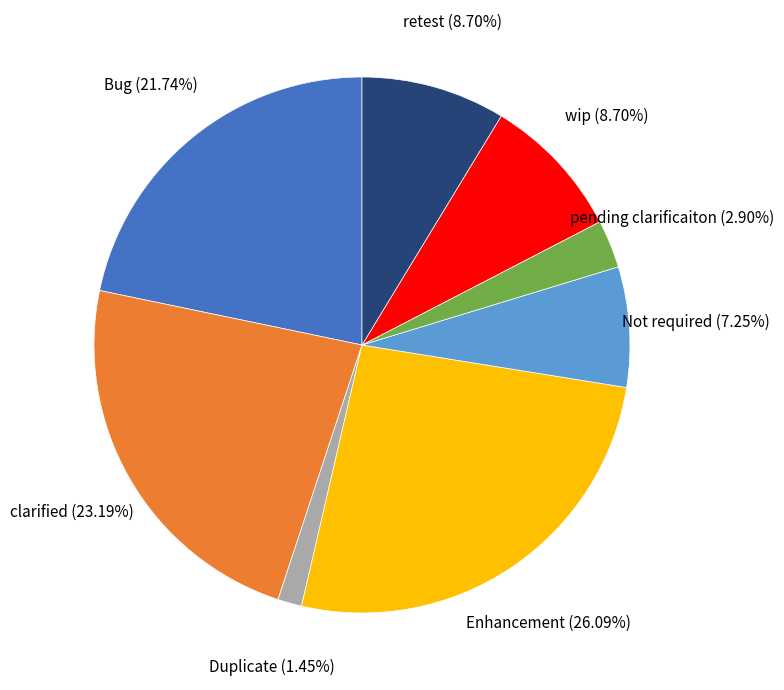

Is there a majority slice in this chart?

No